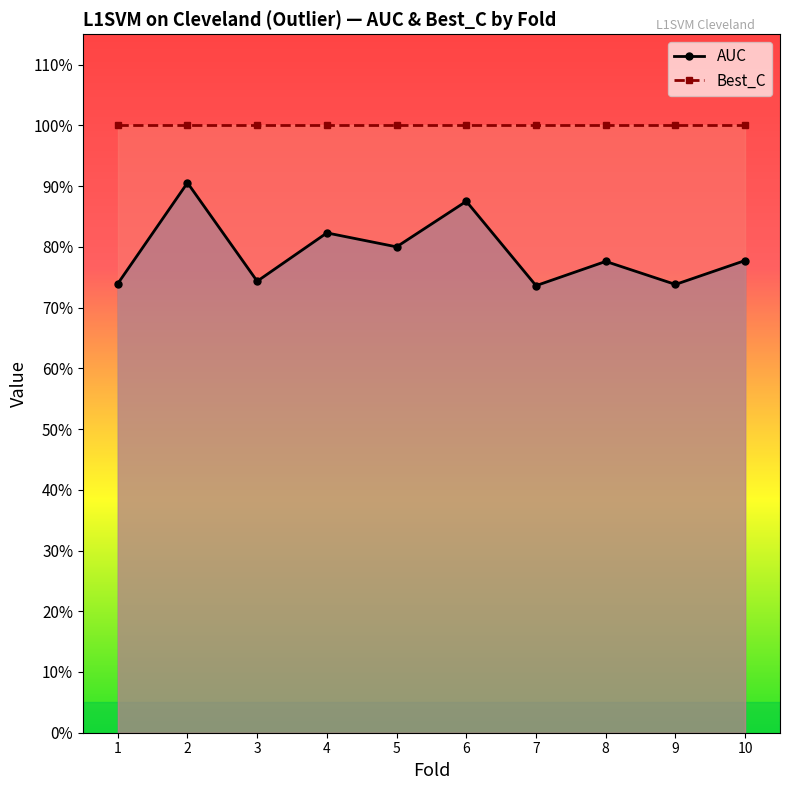

How many lines are shown in the chart?

2